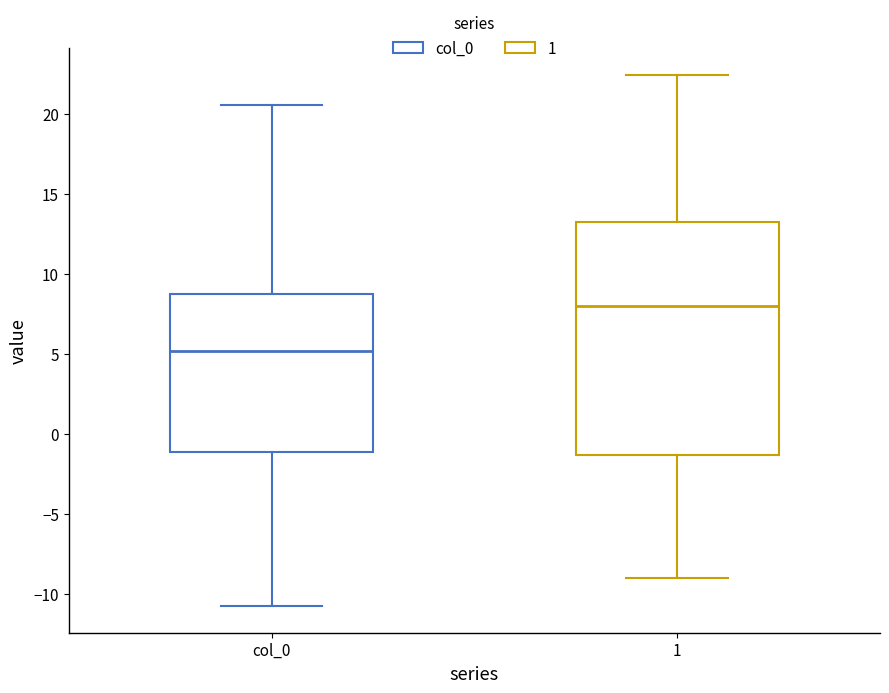

Comparing the boxes themselves (not the whiskers), which one is the tallest?

1